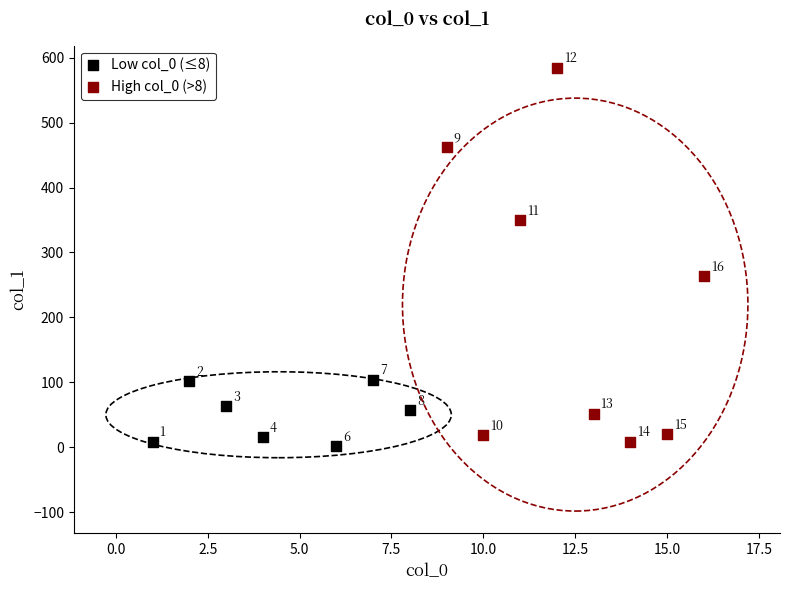

Which series has the largest Y range (max minus min)?

High col_0 (>8)